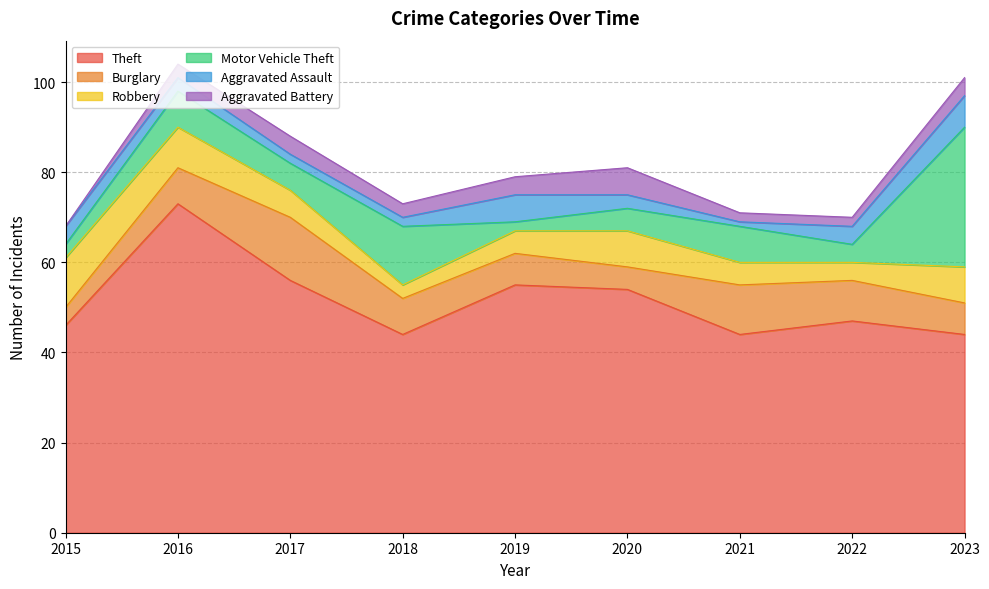

Between 2018 and 2023, which series saw the biggest shift?

Motor Vehicle Theft